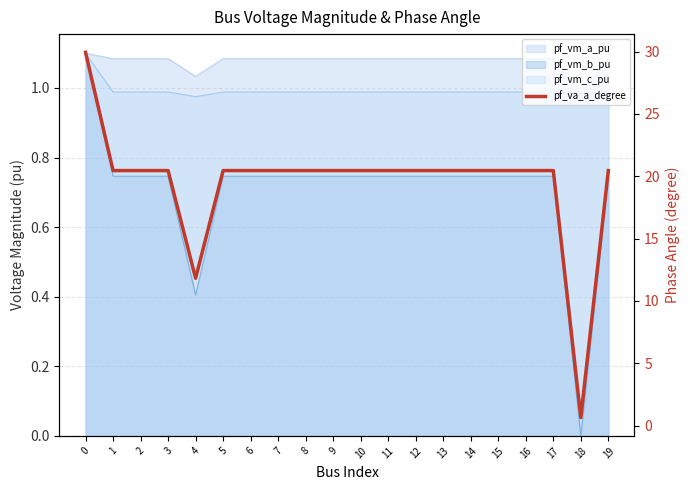

The chart shows a value of 29.6 at 19. True or false?

False